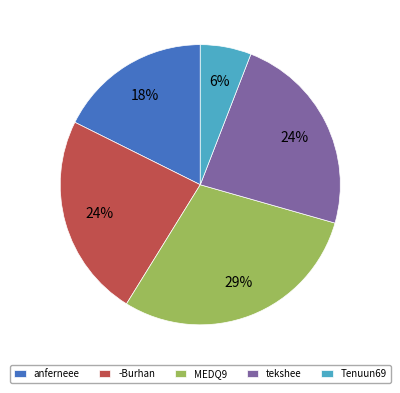

To the nearest percent, what is the average slice percentage?

20%